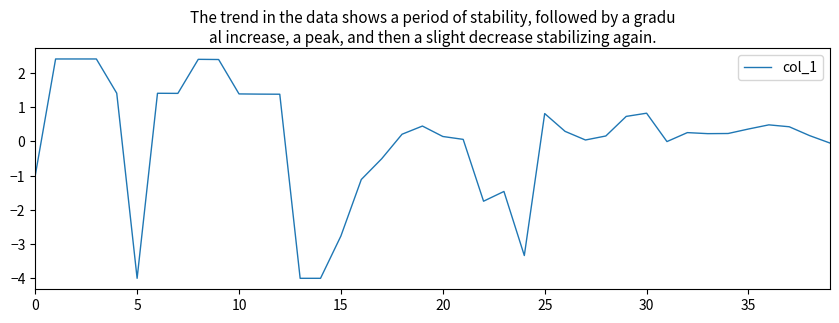

How many categories are shown in the chart?

40